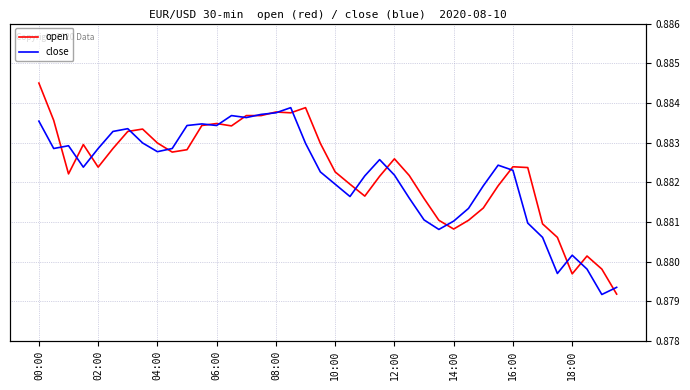

What position from the left is 15?

16